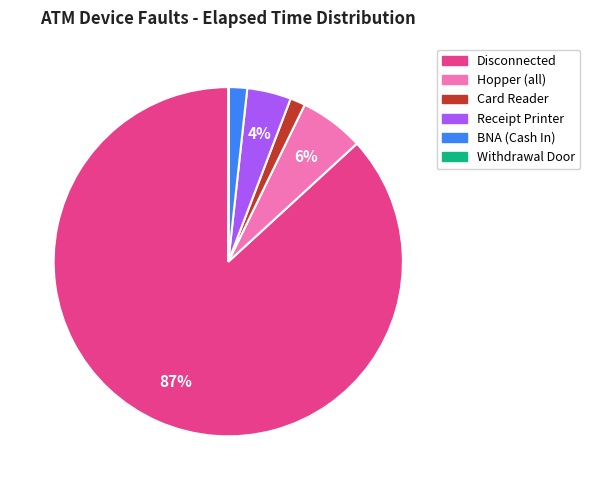

Which category accounts for the majority?

Disconnected